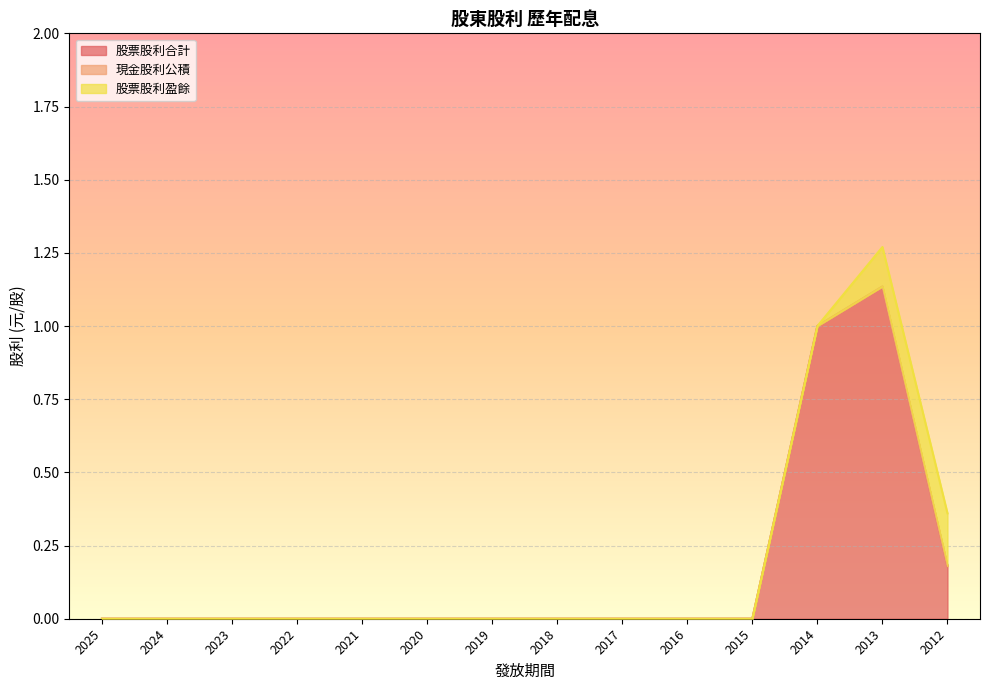

Which series has the largest total across all categories?

股票股利合計